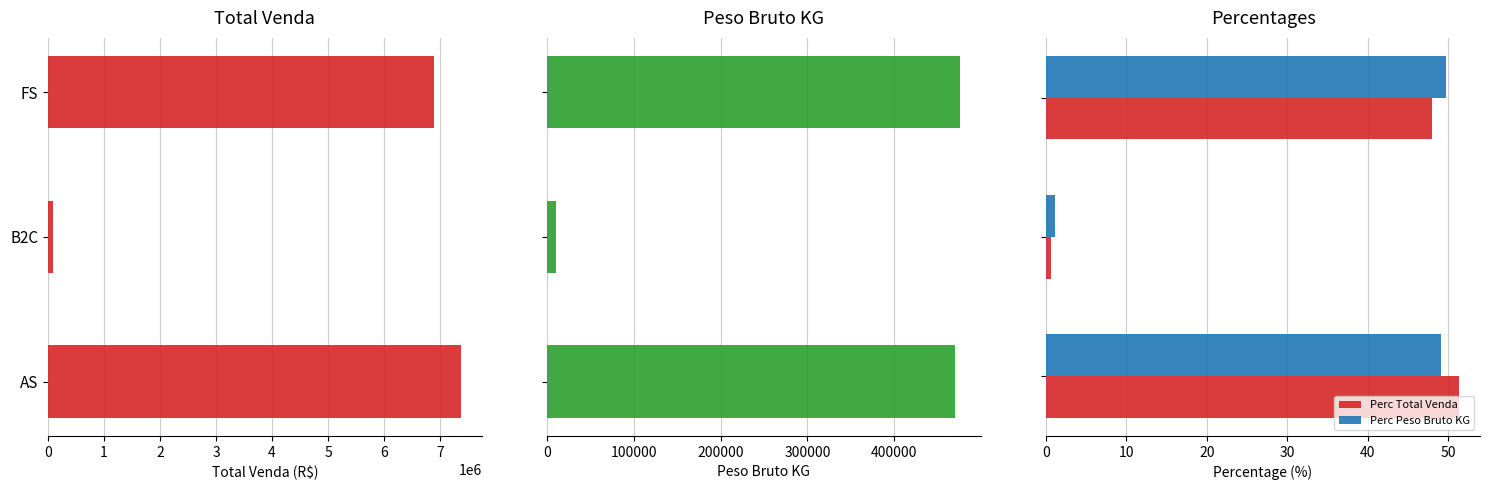

At how many categories does at least one series exceed 5078982?

2